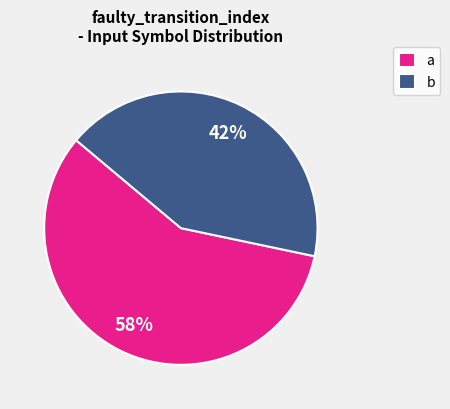

True or false: b accounts for 50% of the total.

False